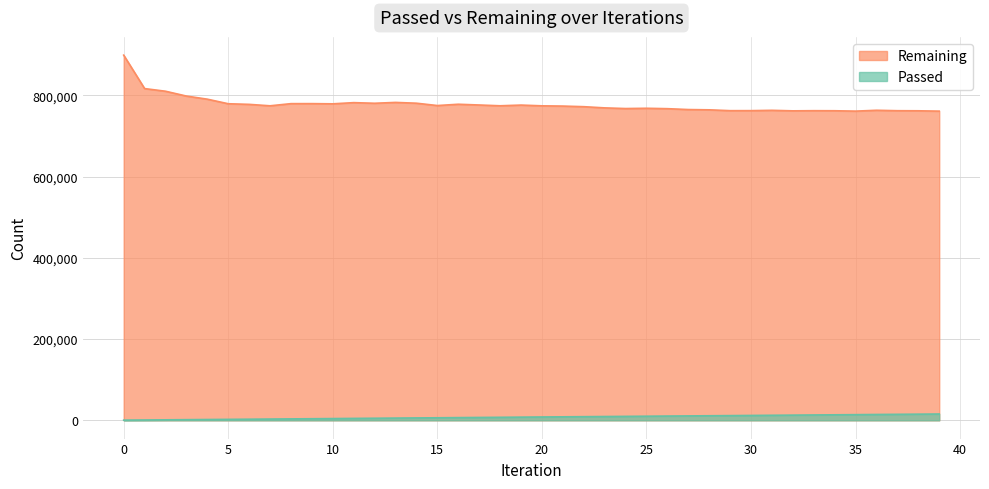

What is the difference between the highest and lowest values at 25?

758070